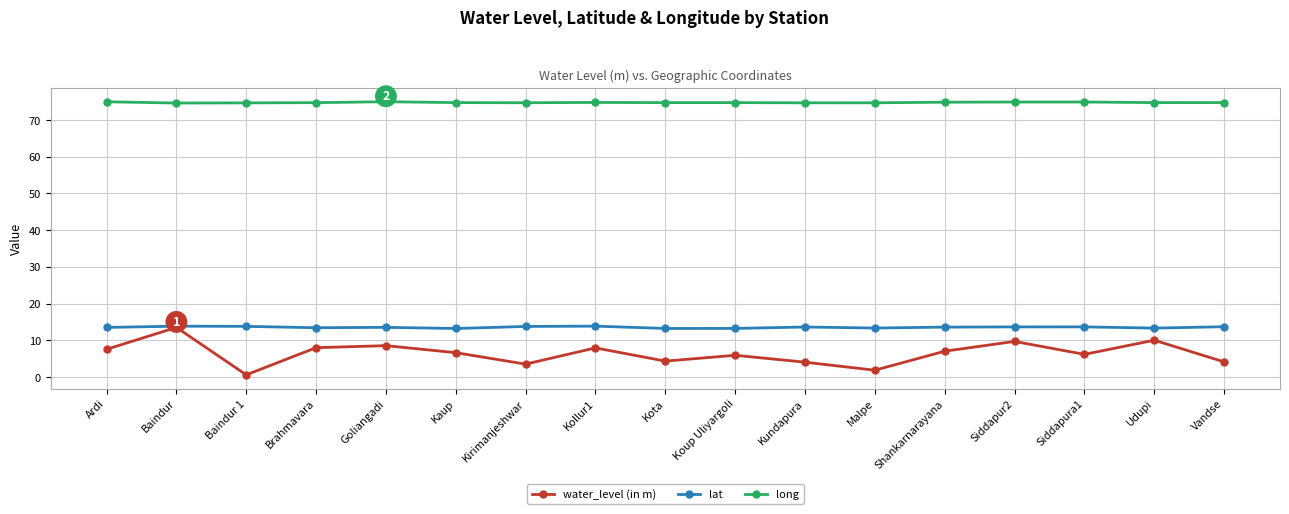

What is the approximate value of lat at Brahmavara?

13.4